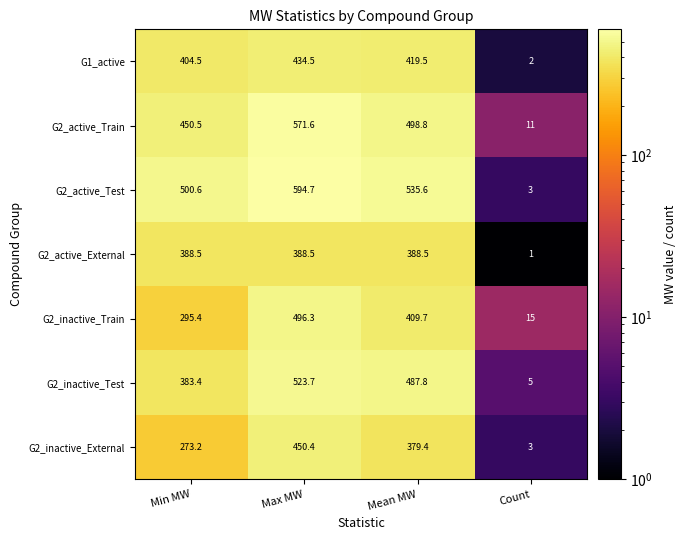

Which series has the widest spread of values?

G2_active_Test